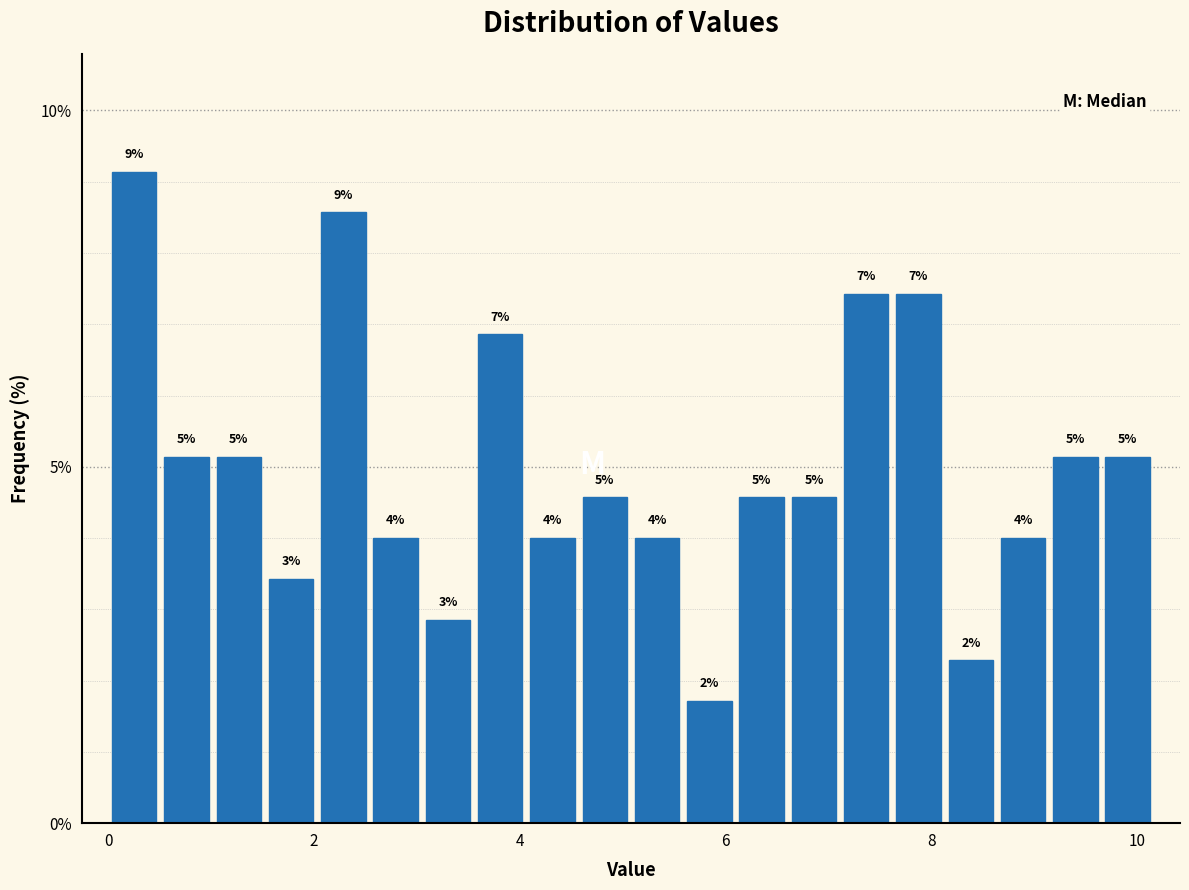

Around what value on the x-axis is the tallest bar? Give the approximate position of its centre, as read against the axis.

0.2